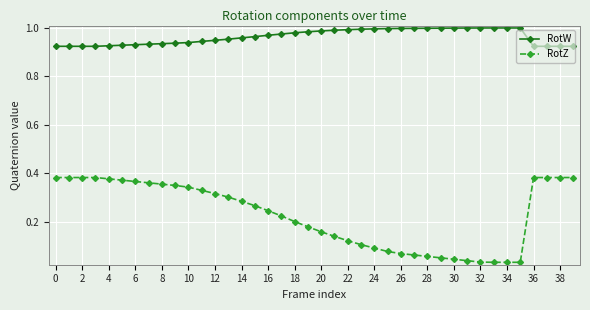

Rank the series by their maximum value, from lowest to highest.

RotZ, RotW